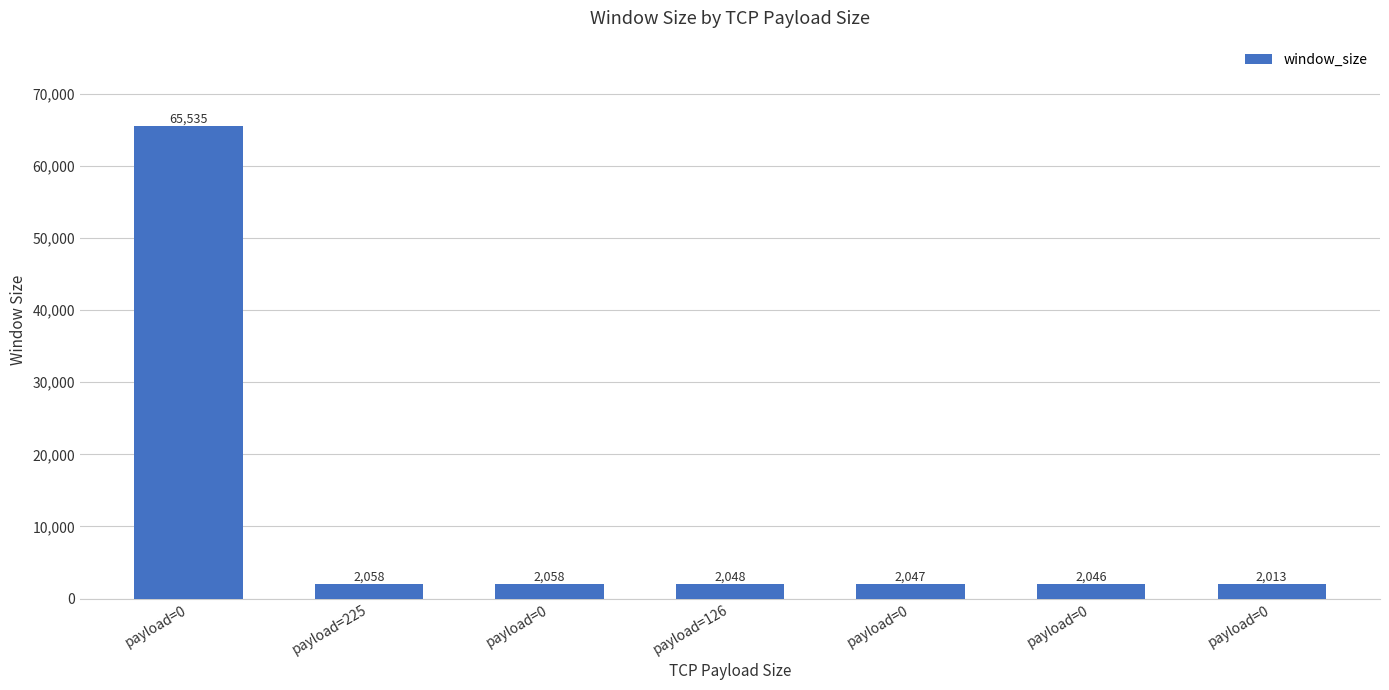

How many series are shown in this chart?

1